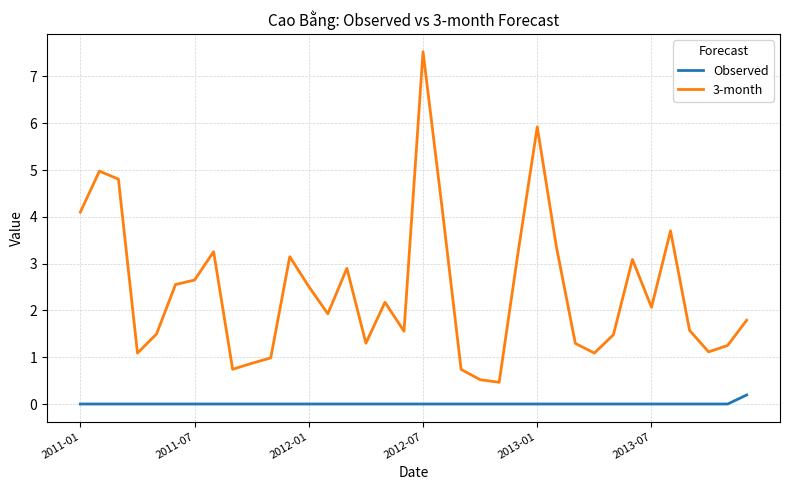

Reading left to right, extract all data points from this chart.

Observed: 0.0	0.0	0.0	0.0	0.0	0.0	0.0	0.0	0.0	0.0	0.0	0.0	0.0	0.0	0.0	0.0	0.0	0.0	0.0	0.0	0.0	0.0	0.0	0.0	0.0	0.0	0.0	0.0	0.0	0.0	0.0	0.0	0.0	0.0	0.0	0.2
3-month: 4.1	5.0	4.8	1.1	1.5	2.6	2.7	3.3	0.7	0.9	1.0	3.1	2.5	1.9	2.9	1.3	2.2	1.6	7.5	4.2	0.7	0.5	0.5	3.3	5.9	3.4	1.3	1.1	1.5	3.1	2.1	3.7	1.6	1.1	1.3	1.8